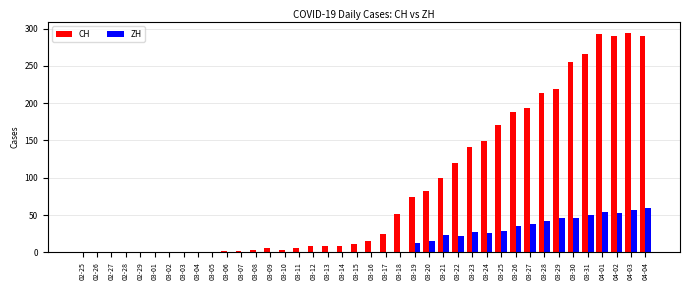

Which series changed the most between 03-07 and 03-26?

CH